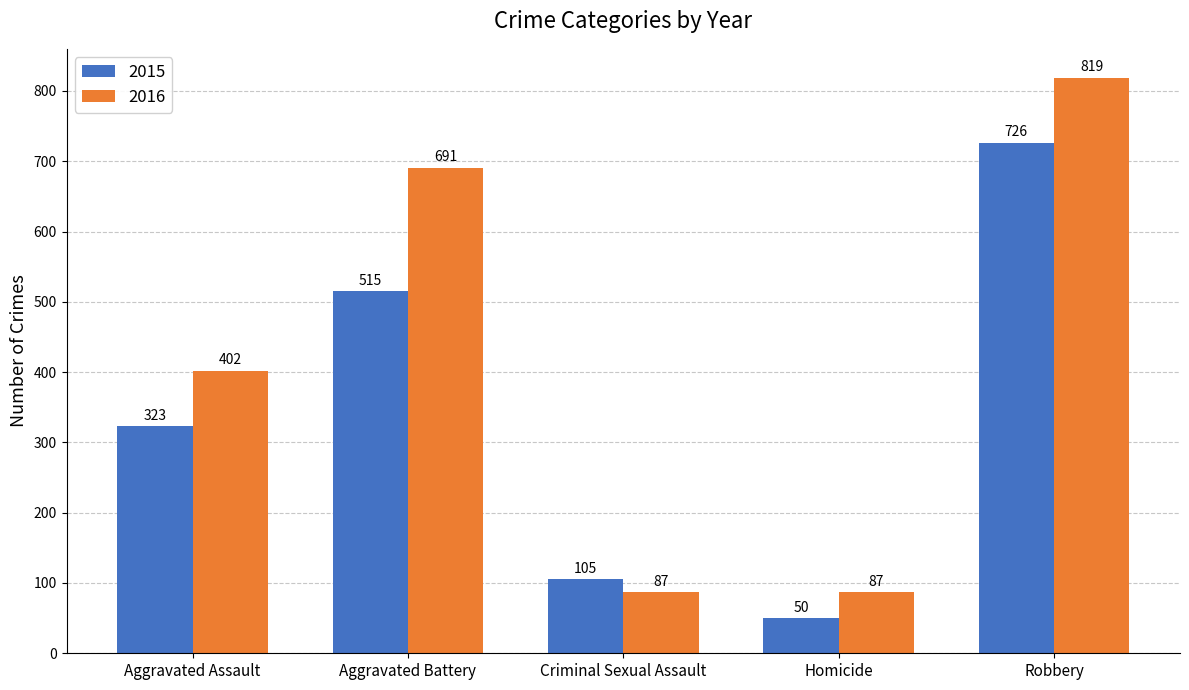

At which category does the chart reach its minimum across all series?

Homicide